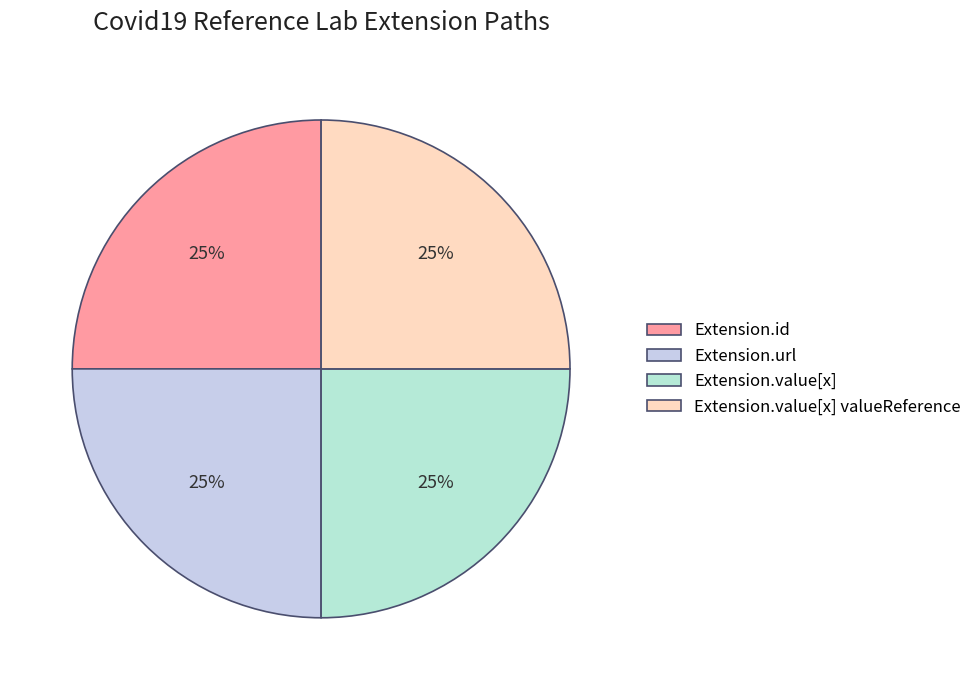

Count the number of slices in the pie.

4